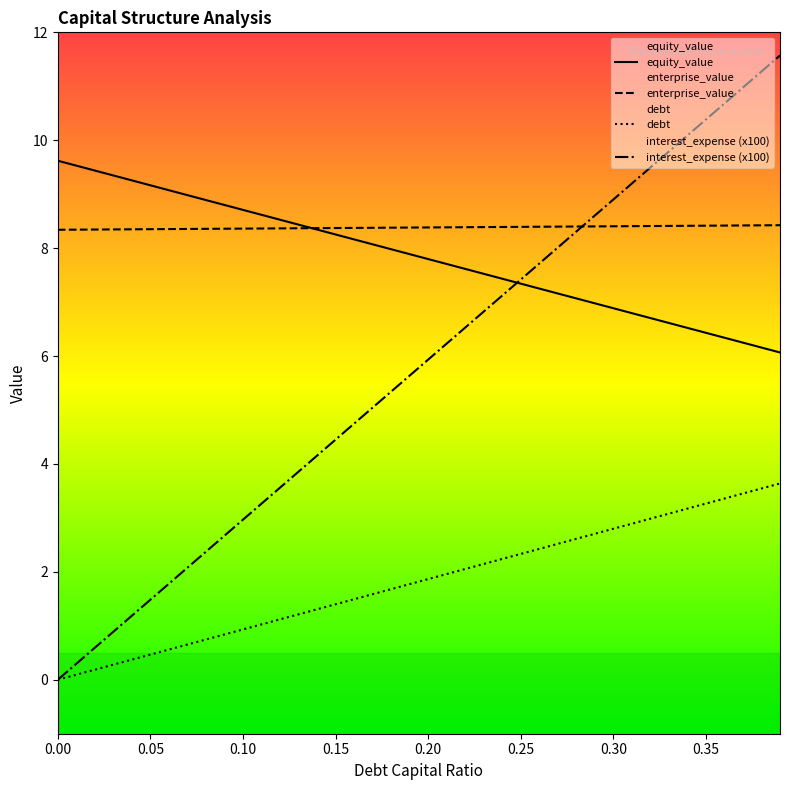

What is the label of the 20th point from the right?

0.2